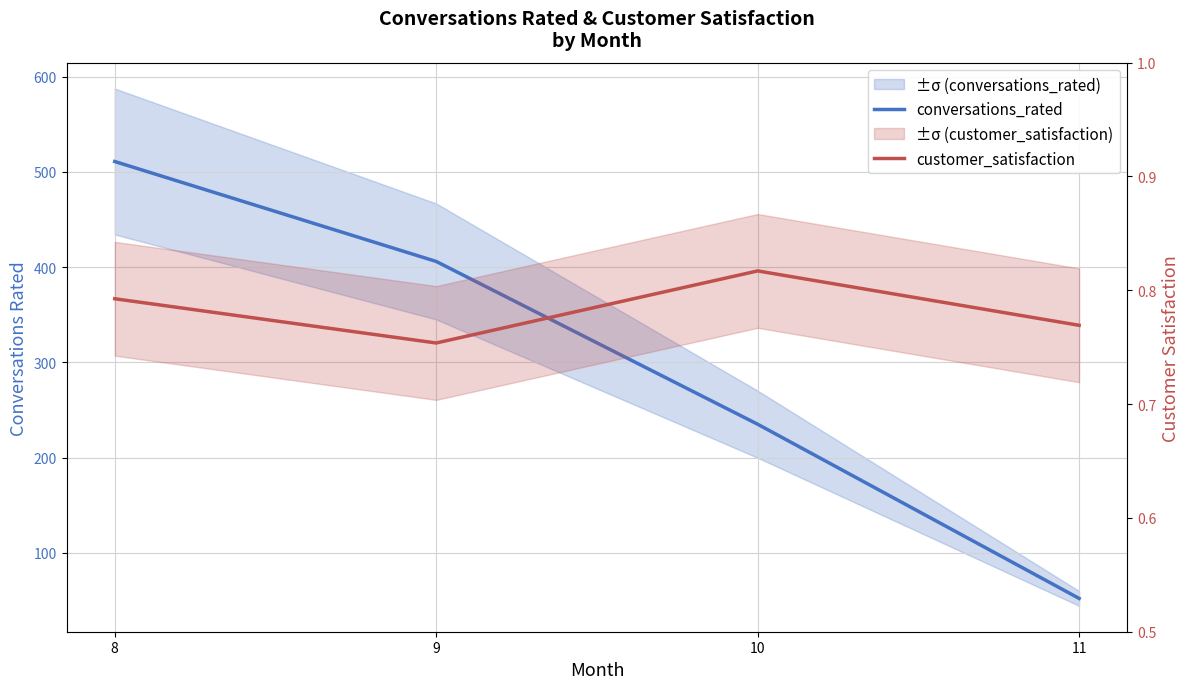

Between 11 and 10, which is larger?

10